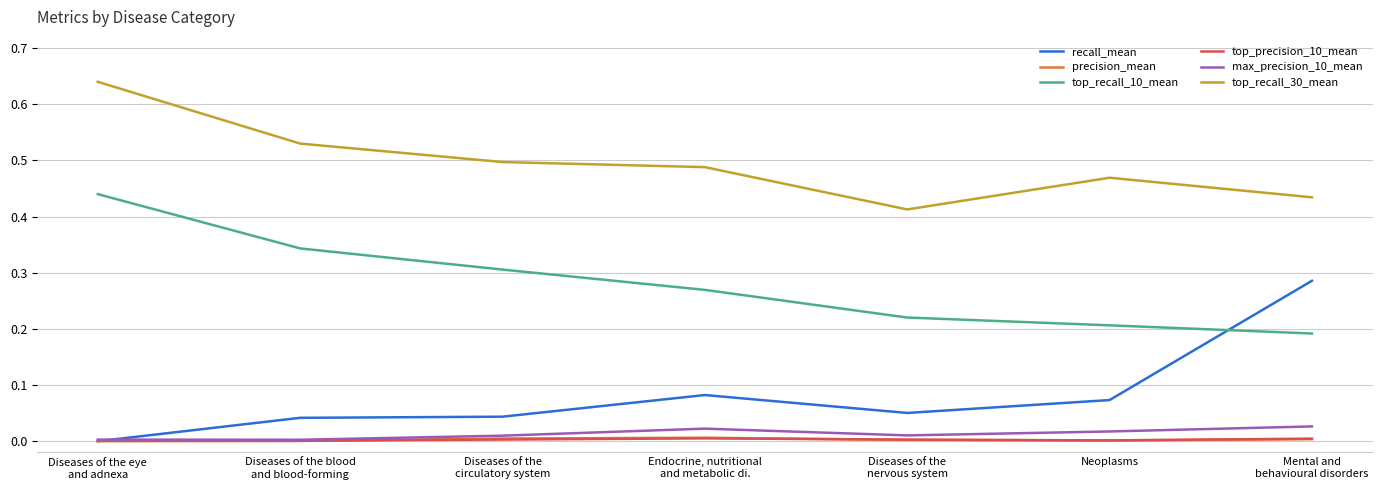

How many categories are shown in the chart?

7